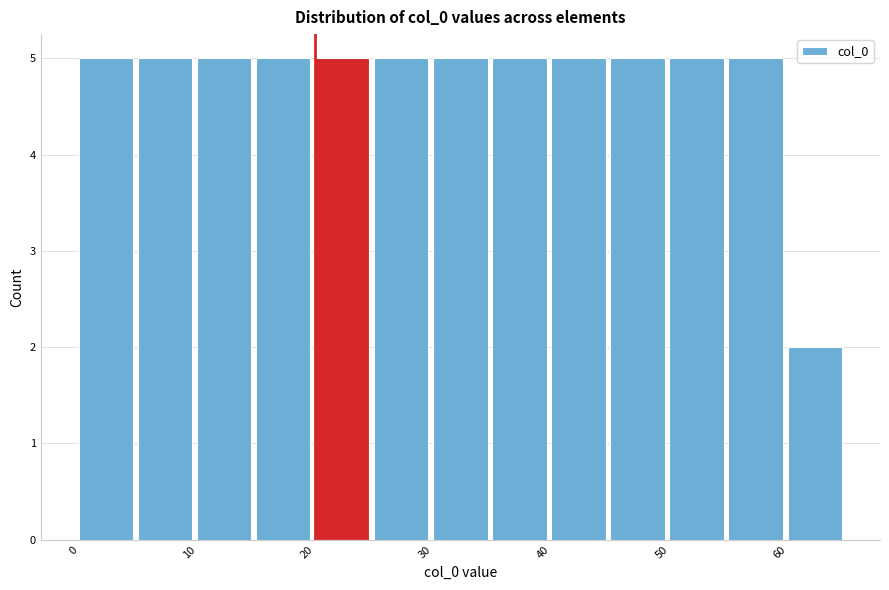

How tall is the bar that spans 25 to 30 on the x-axis? The values are not printed on the chart, so give them approximately, as read against the axis.

5